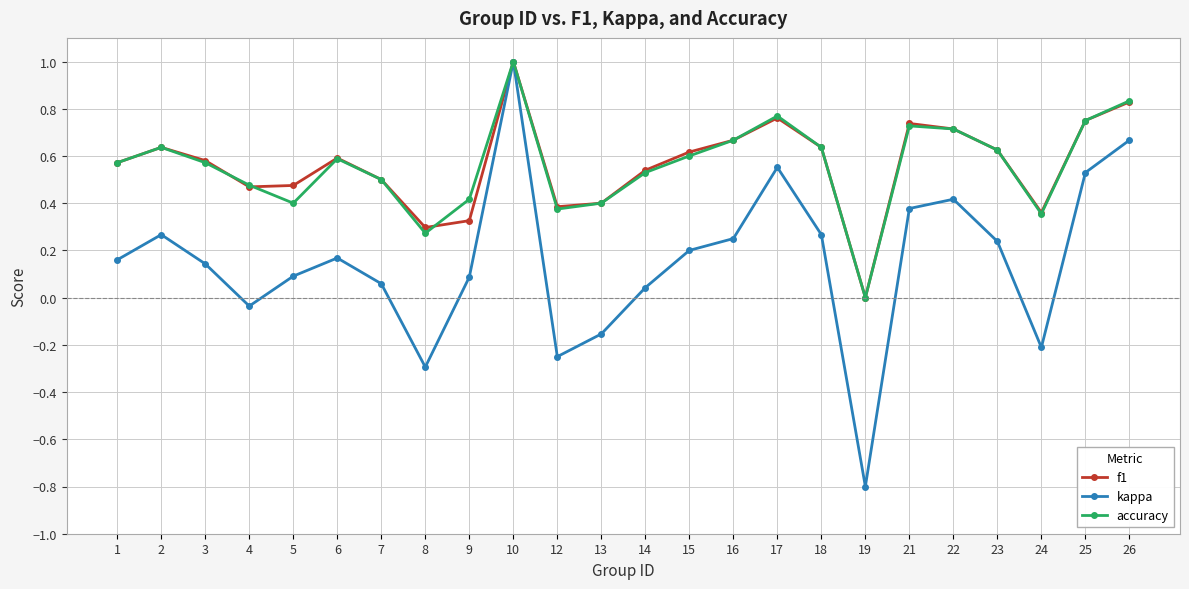

At which category is the sum across all series the highest?

10